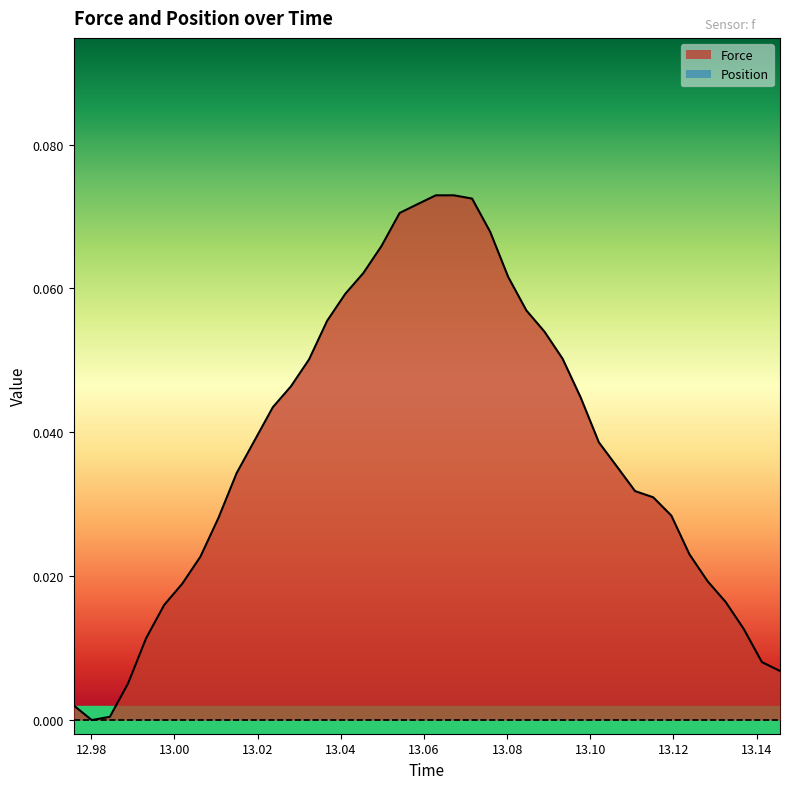

Which series has the largest total across all categories?

Force